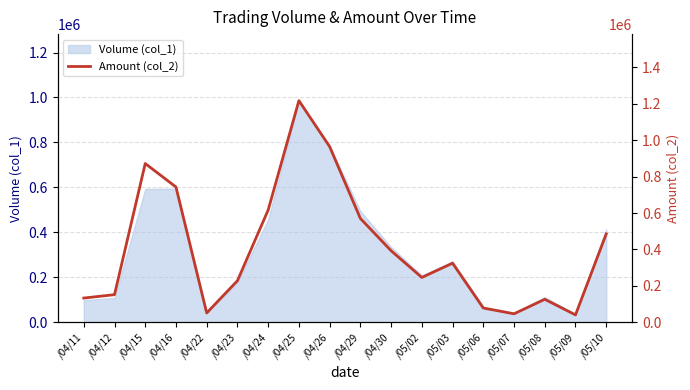

True or false: there are more than 2 points higher than both neighbors.

True